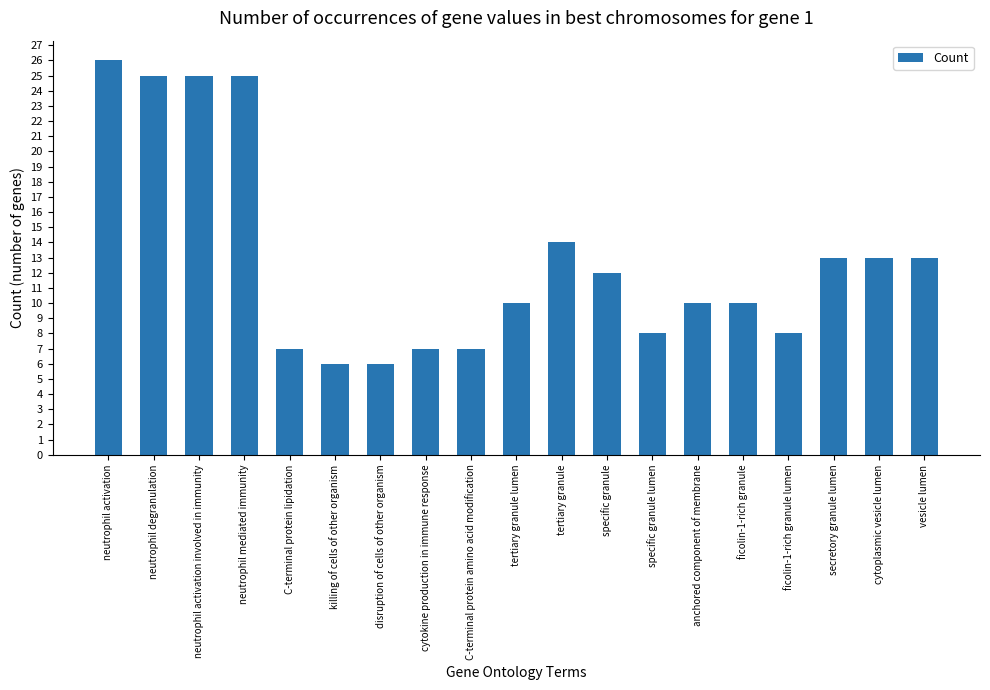

True or false: the data shows 8 at ficolin-1-rich granule lumen.

True